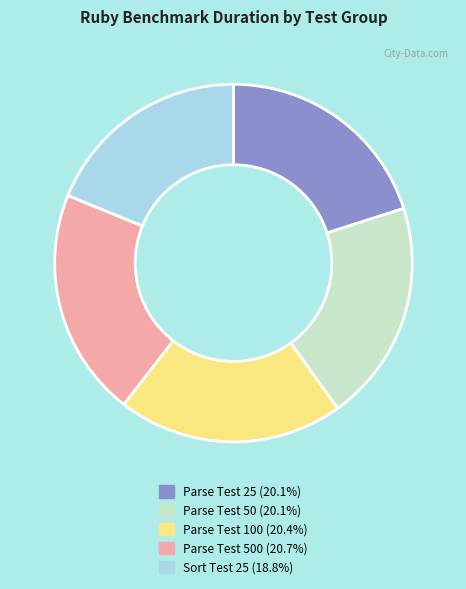

How many segments does this pie chart have?

5